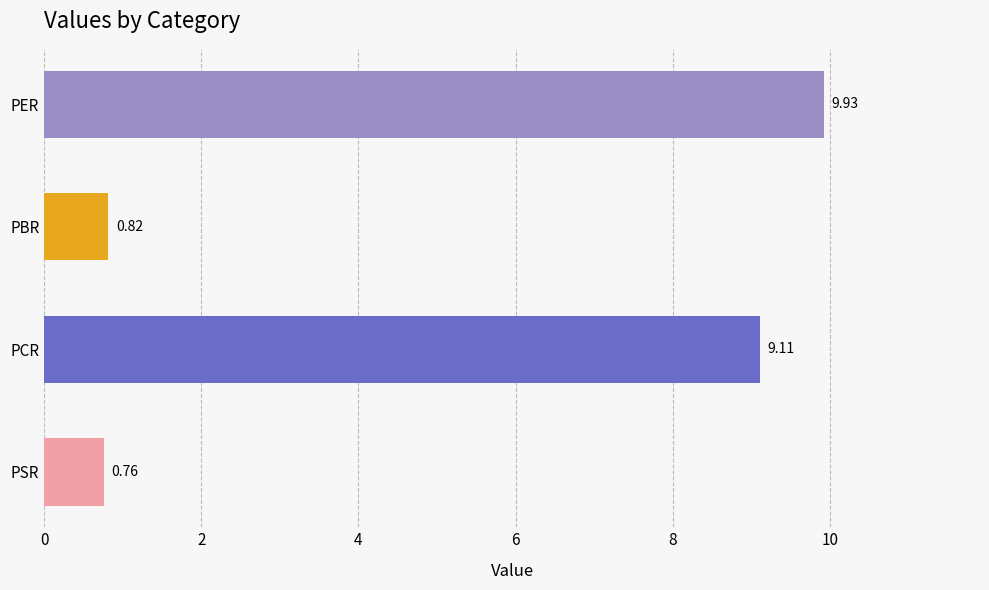

Between PCR and PSR, which is larger?

PCR